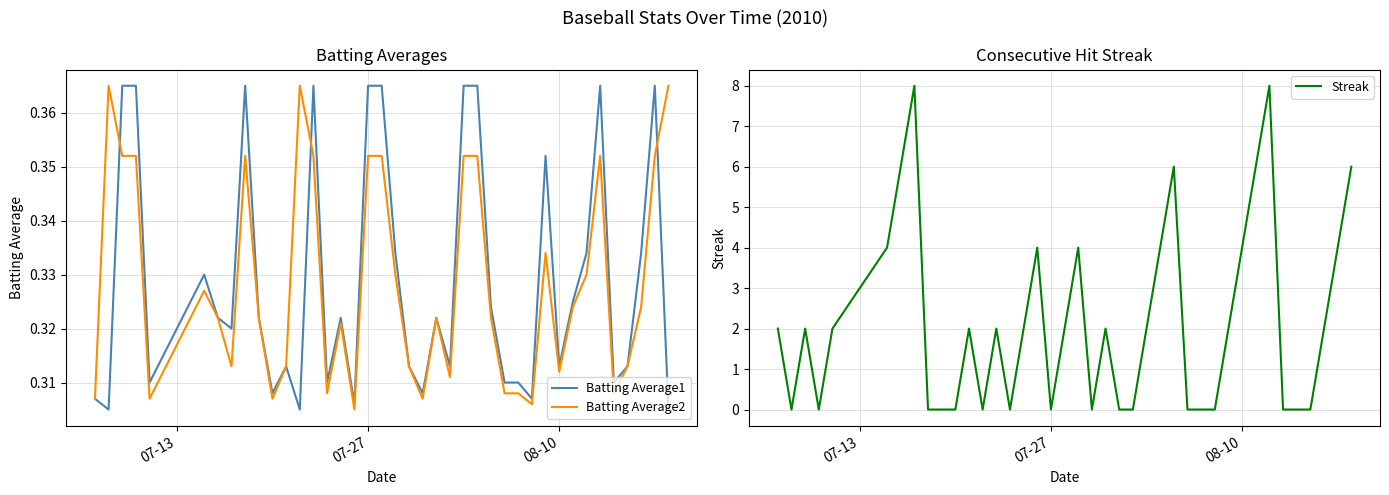

What is the lowest value of the Batting Average1 series?

0.3